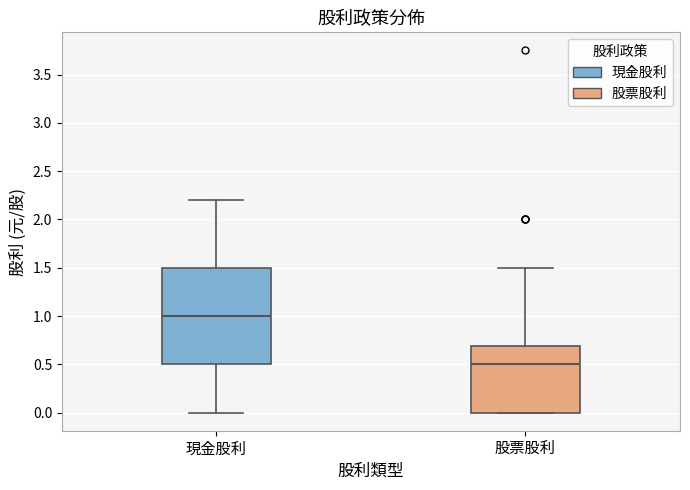

Which box is the tallest, from its lower edge to its upper edge?

現金股利